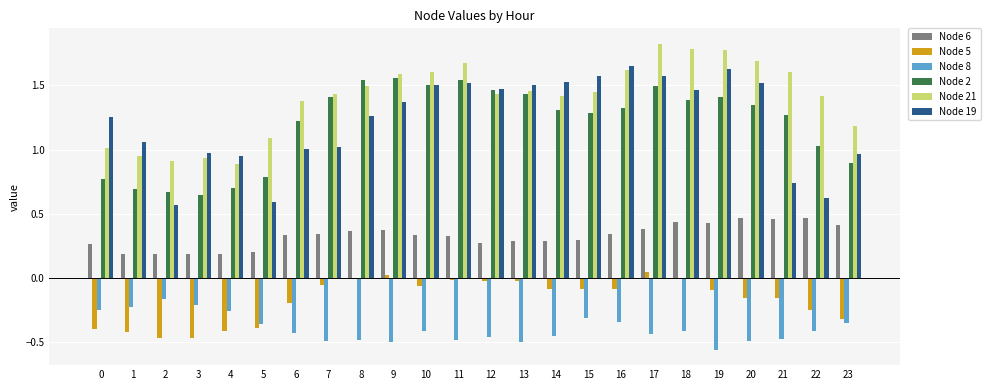

Between 2 and 21, which series saw the biggest shift?

Node 21